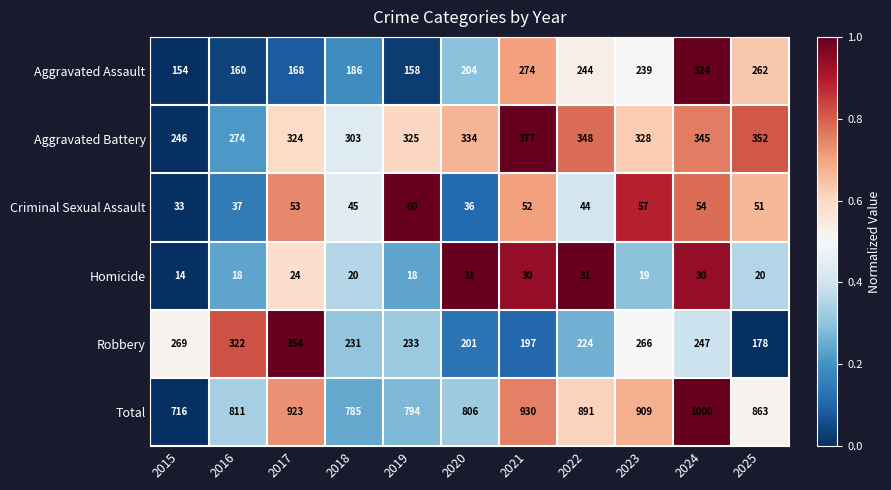

Is the value of Criminal Sexual Assault at 2024 greater than the value of Aggravated Assault at 2024?

No